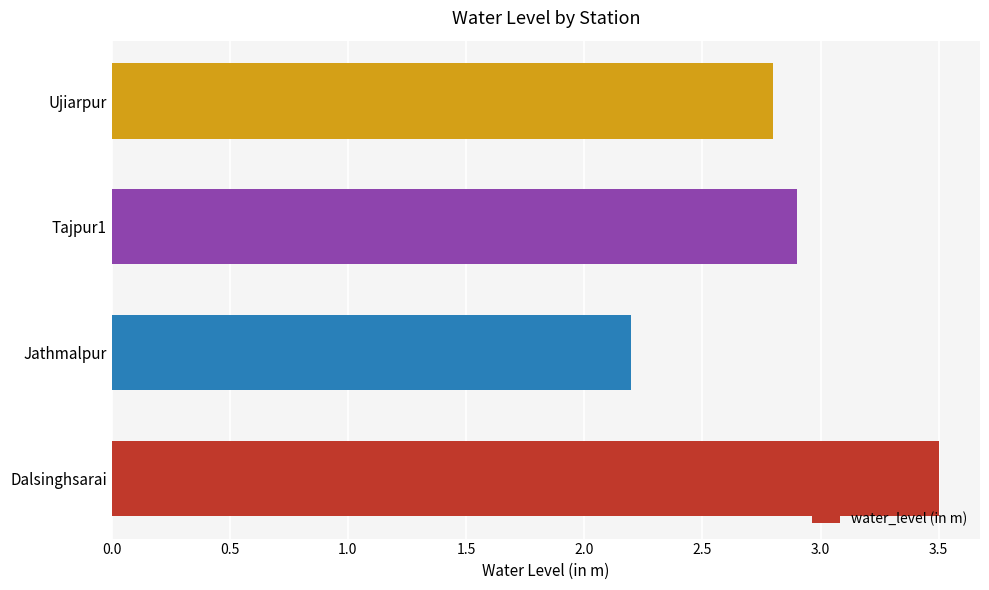

List the labels in order of value, largest first.

Dalsinghsarai, Tajpur1, Ujiarpur, Jathmalpur